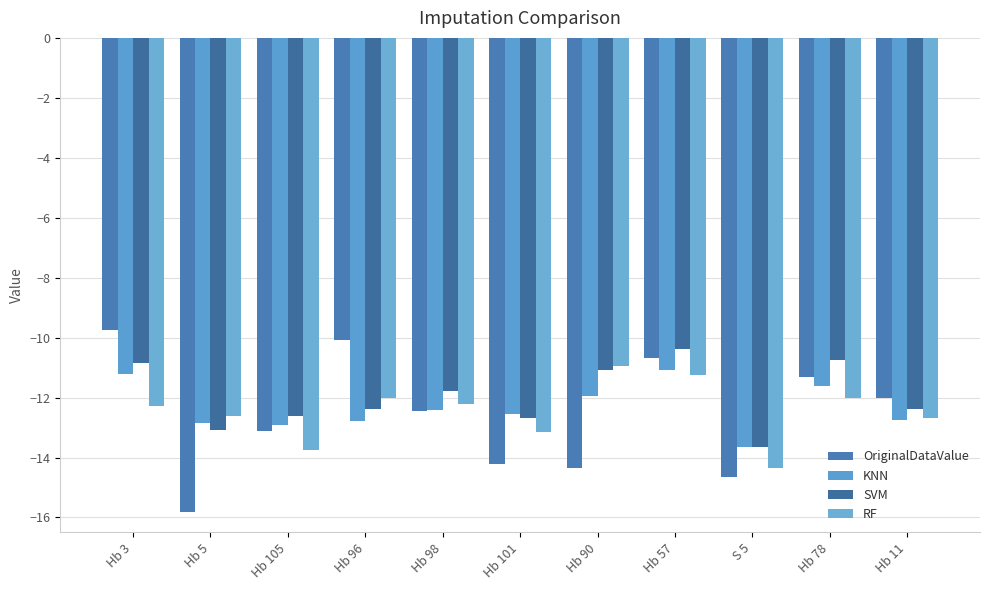

Is the value of RF at Hb 11 greater than the value of OriginalDataValue at Hb 3?

No